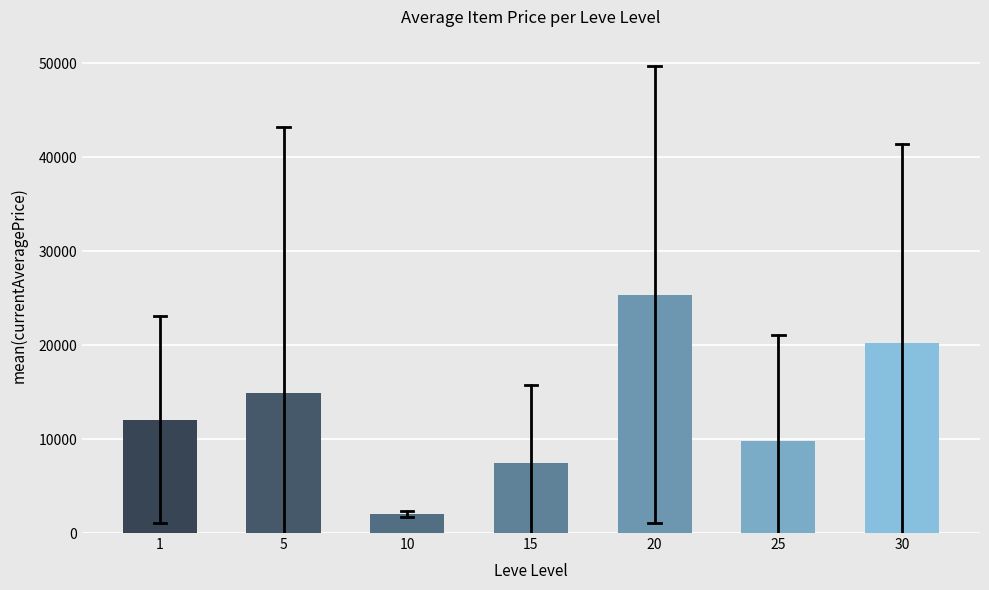

Reading right to left, list all the values displayed in this chart.

30=20198.8	25=9833.8	20=25389.9	15=7416.4	10=2032.7	5=14949.1	1=12077.3